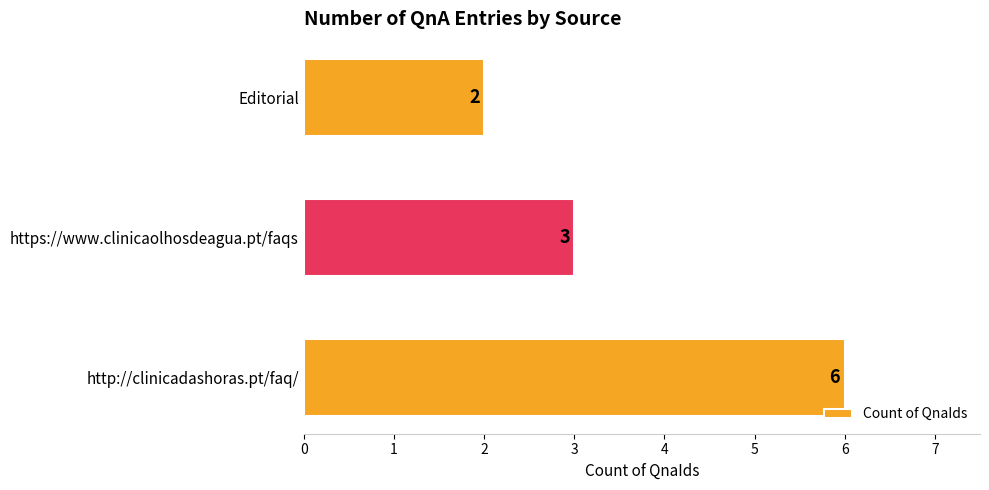

How many data points does each series have?

3